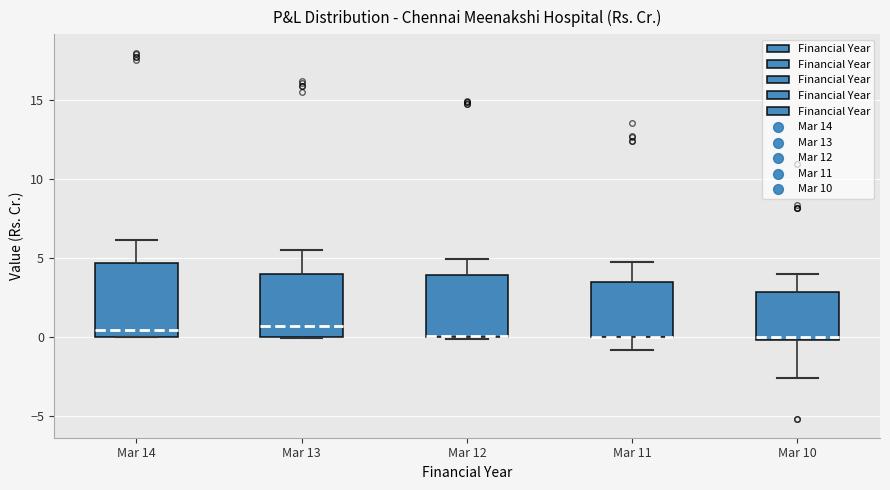

Reading left to right, read every box against the y-axis: the position of its median line, the range the box covers, and the ends of its whiskers. The values are not printed on the chart, so give them approximately, as read against the axis.

Mar 14: median 0.5, box 0.0 to 4.5, whiskers 0.0 to 6.0
Mar 13: median 0.5, box 0.0 to 4.0, whiskers 0.0 to 5.5
Mar 12: median 0.0 (drawn on the box's lower edge), box 0.0 to 4.0, whiskers 0.0 to 5.0
Mar 11: median 0.0 (drawn on the box's lower edge), box 0.0 to 3.5, whiskers -1.0 to 5.0
Mar 10: median 0.0 (just above the box's lower edge), box 0.0 to 3.0, whiskers -2.5 to 4.0